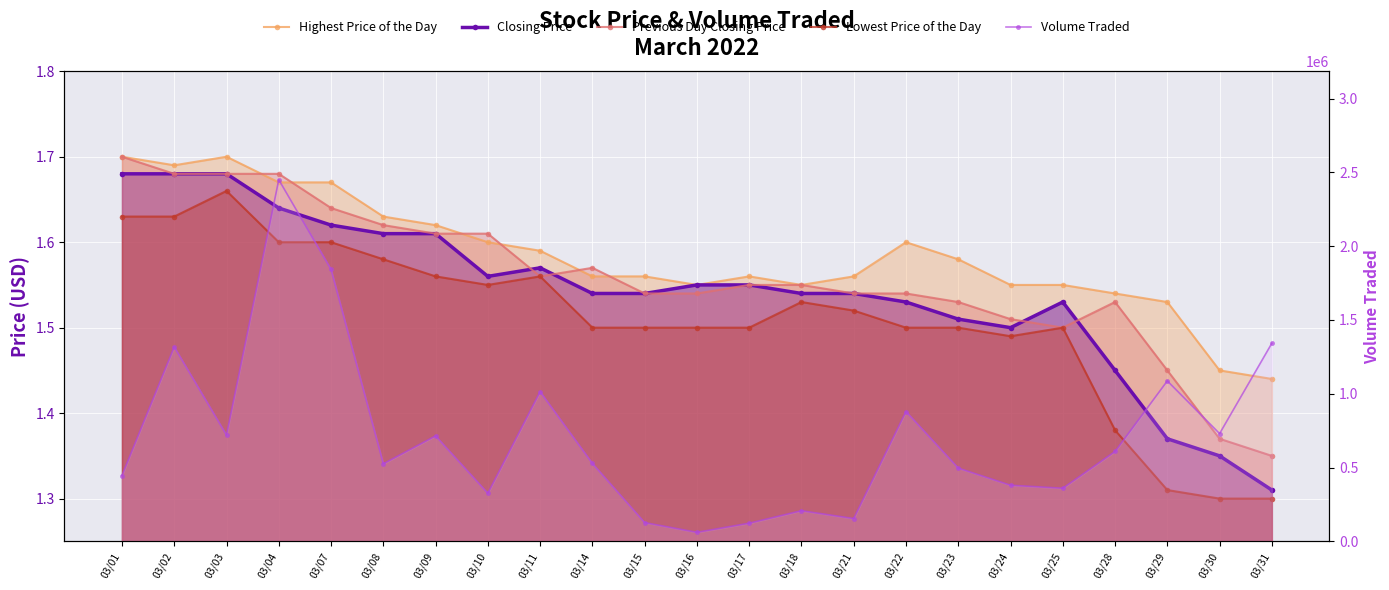

How many interior local peaks does the Closing Price series have?

2